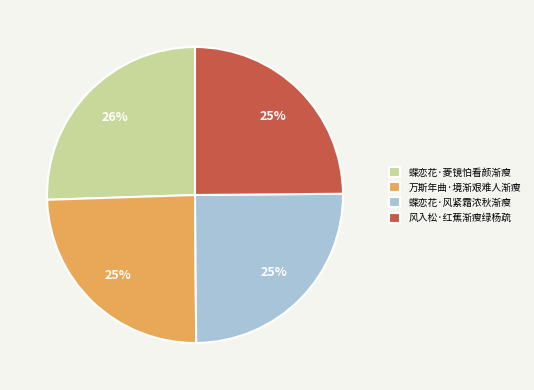

Combined, do 蝶恋花·菱镜怕看颜渐瘦 and 风入松·红蕉渐瘦绿杨疏 account for over 50%?

Yes